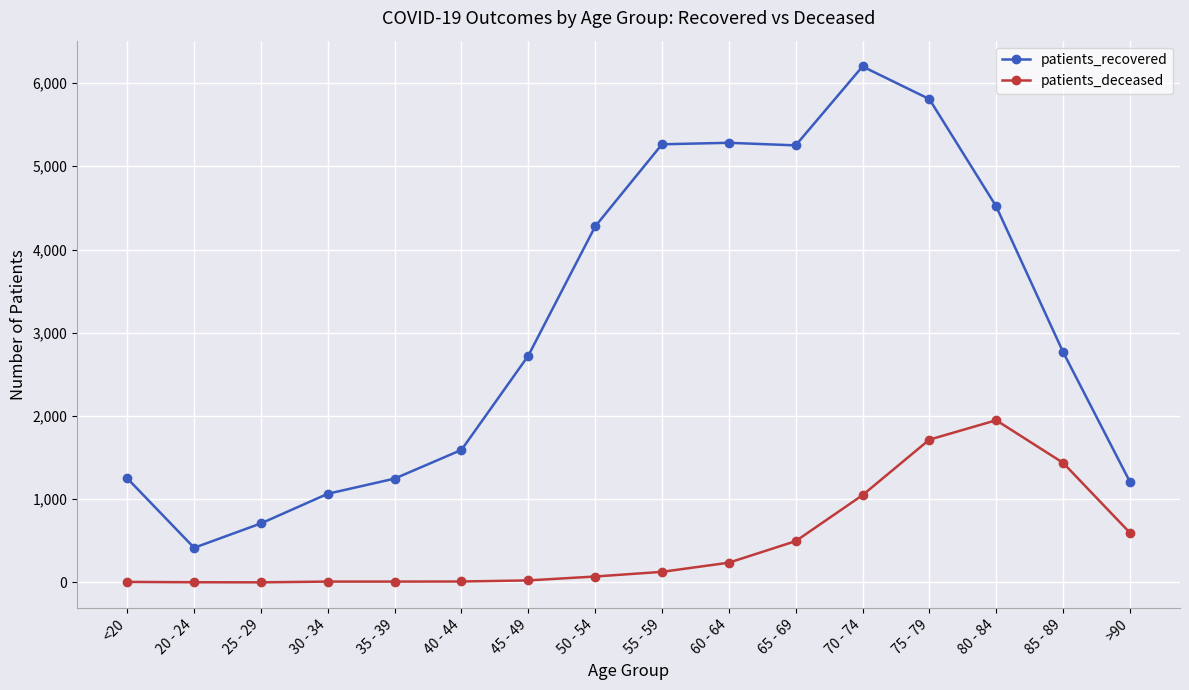

Which series has the largest total across all categories?

patients_recovered